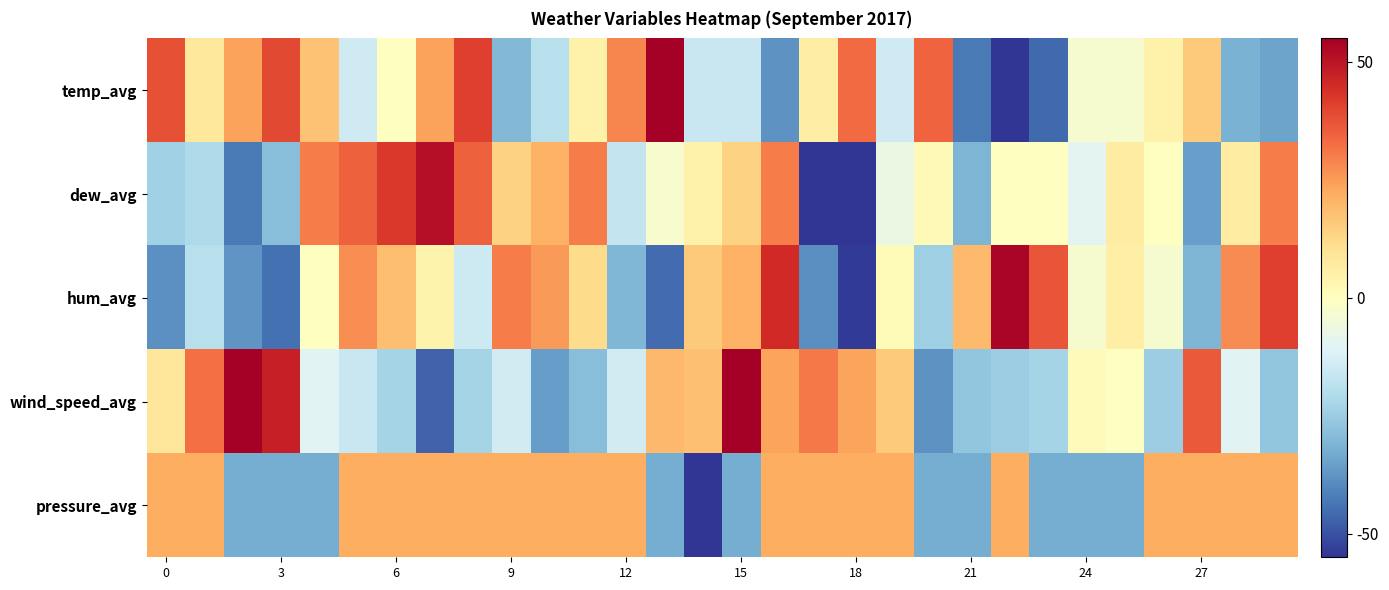

Which series has the largest range (max minus min)?

dew_avg